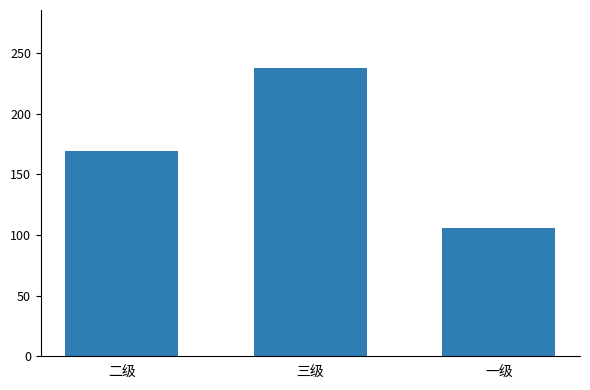

Reading left to right, extract all data points from this chart.

169	238	106